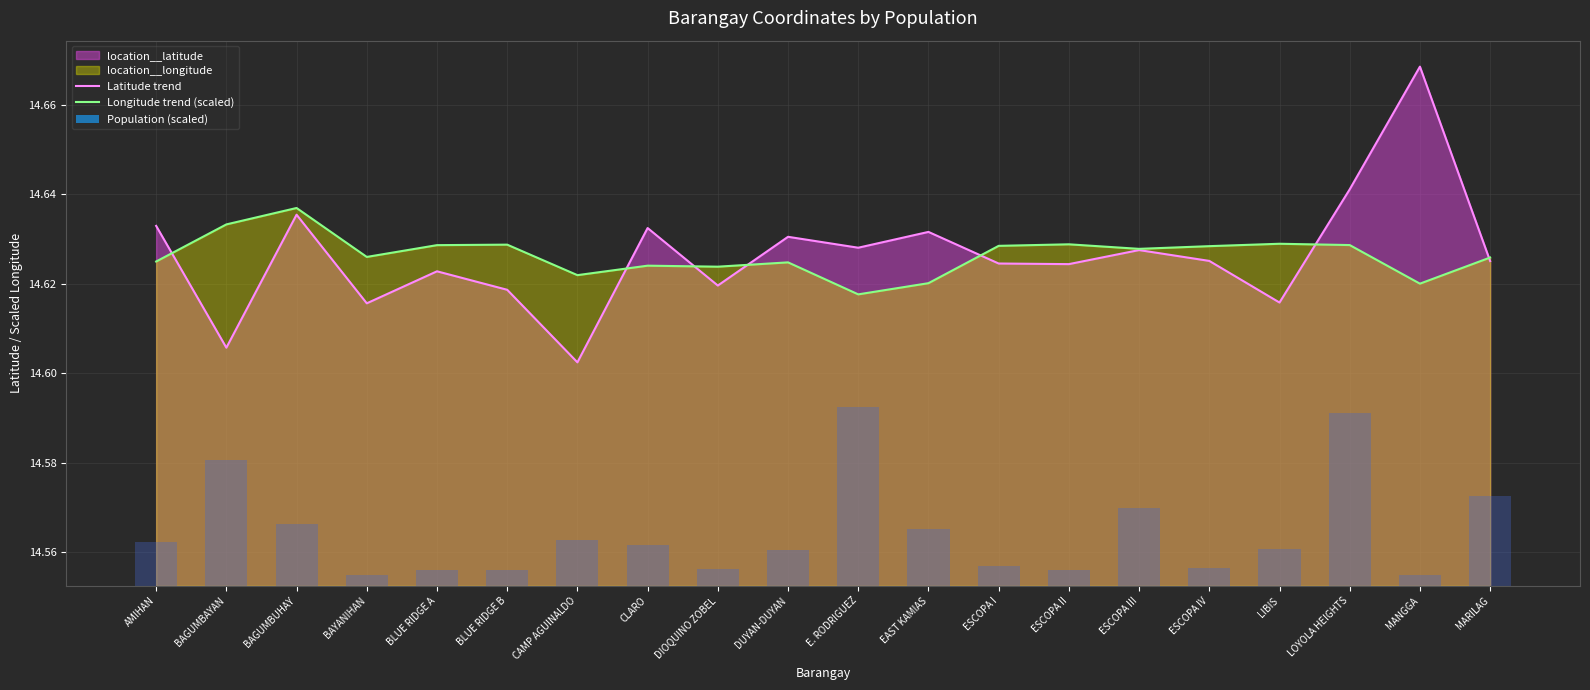

Reading right to left, what are all the values shown in this chart?

Latitude trend: 14.6	14.7	14.6	14.6	14.6	14.6	14.6	14.6	14.6	14.6	14.6	14.6	14.6	14.6	14.6	14.6	14.6	14.6	14.6	14.6
Longitude trend (scaled): 14.6	14.6	14.6	14.6	14.6	14.6	14.6	14.6	14.6	14.6	14.6	14.6	14.6	14.6	14.6	14.6	14.6	14.6	14.6	14.6